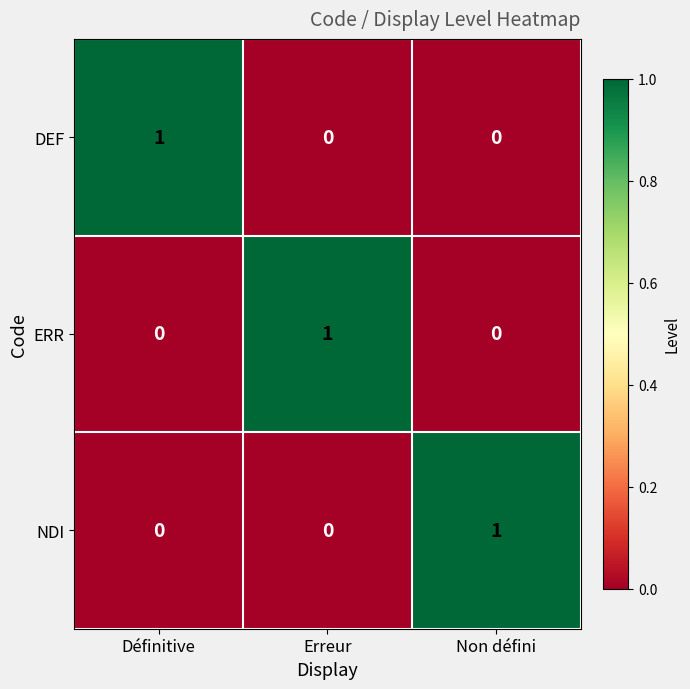

At how many categories does at least one series exceed 0?

3